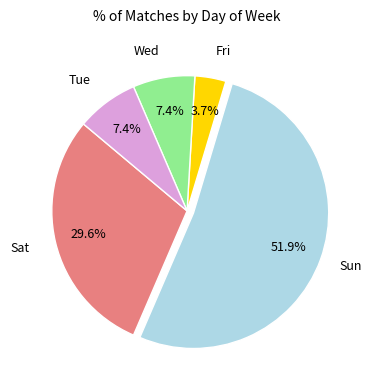

Does any single category account for the majority?

Yes